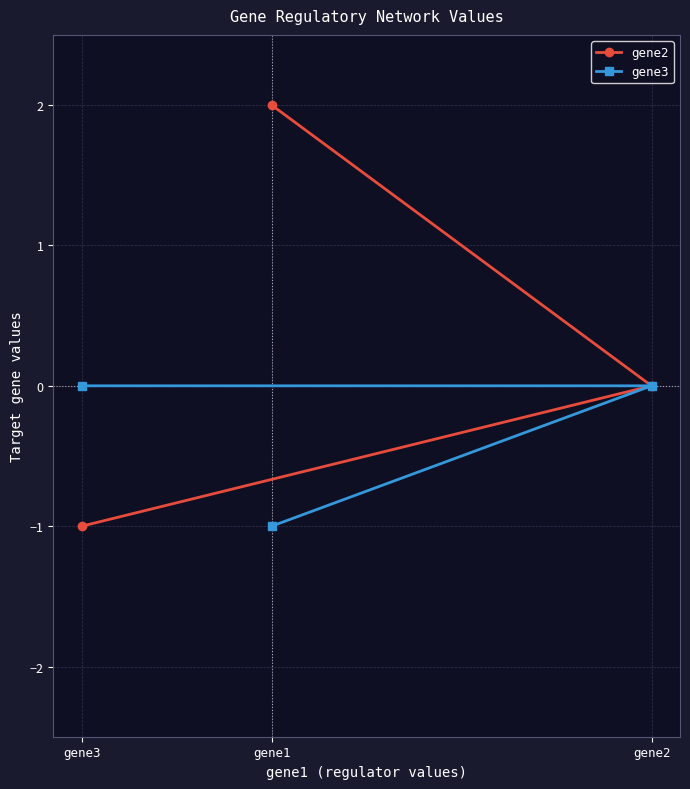

At which label is gene2 closest to 0?

gene2